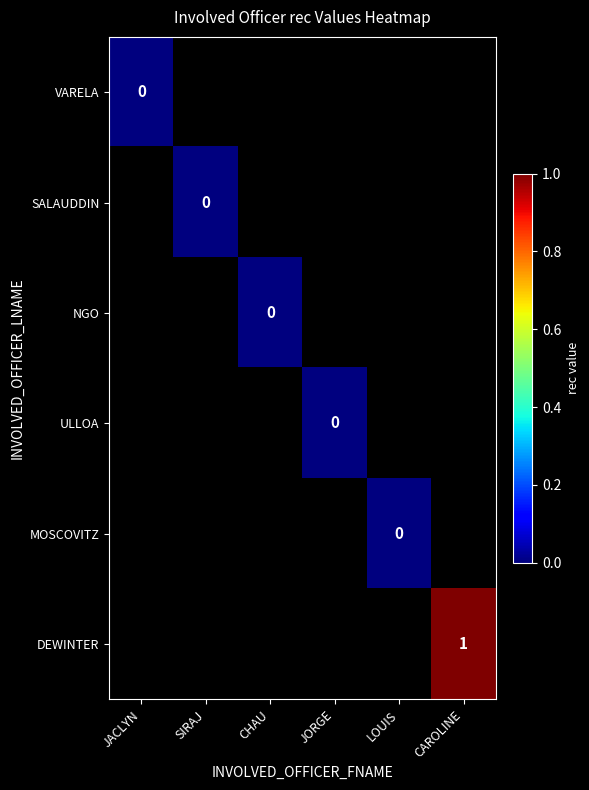

The DEWINTER series shows 1 at CAROLINE. True or false?

True